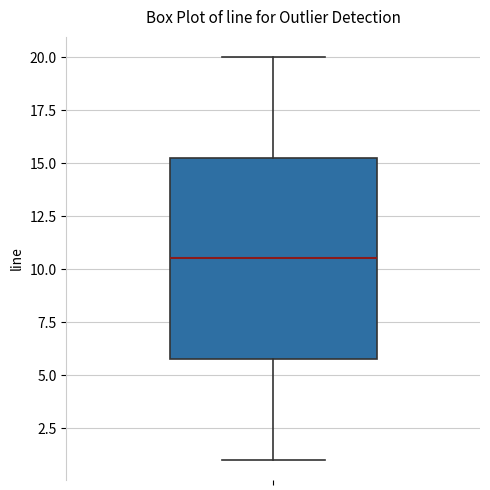

Where does the median line of the box sit on the y-axis? The values are not printed on the chart, so give them approximately, as read against the axis.

10.5